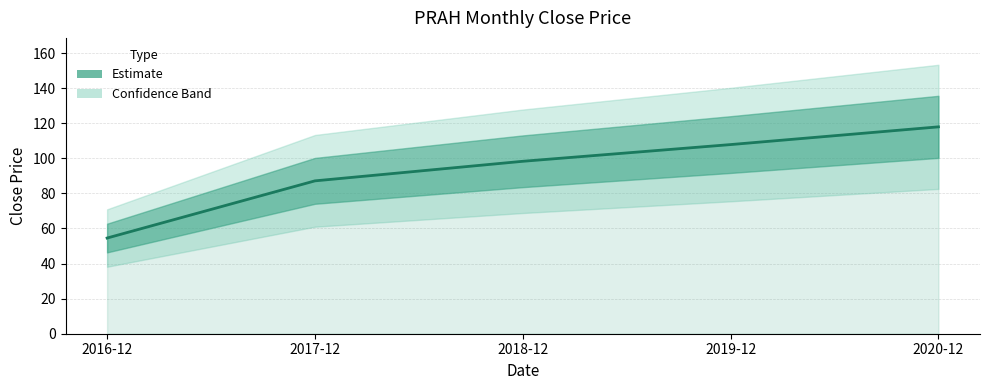

Reading left to right, what are all the values shown in this chart?

54.6	87.2	98.3	107.8	118.0